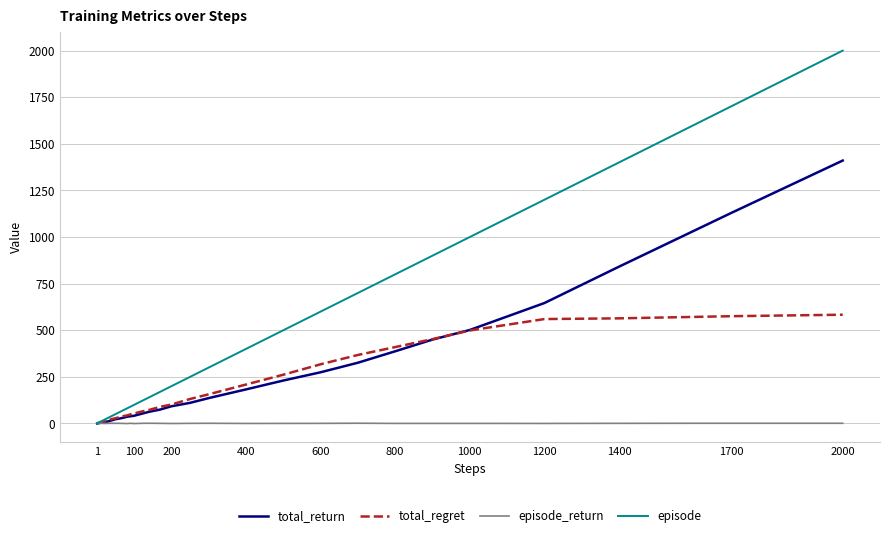

Which series has the largest range (max minus min)?

episode